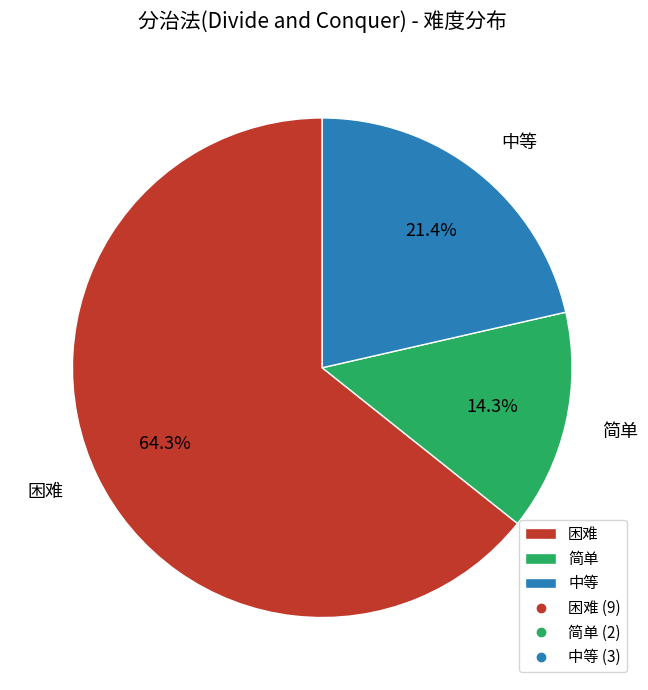

What is the smallest slice in the pie chart?

简单